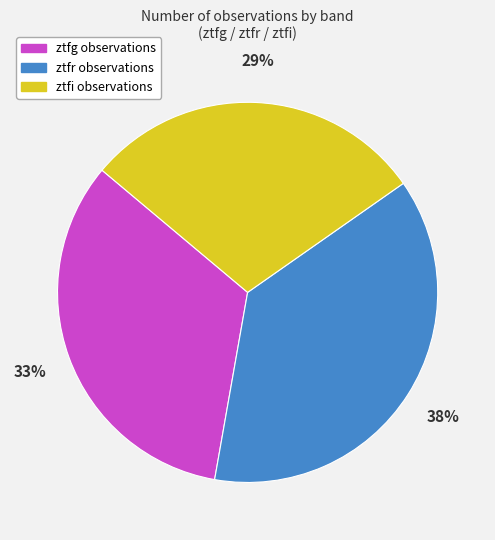

Count the number of slices in the pie.

3